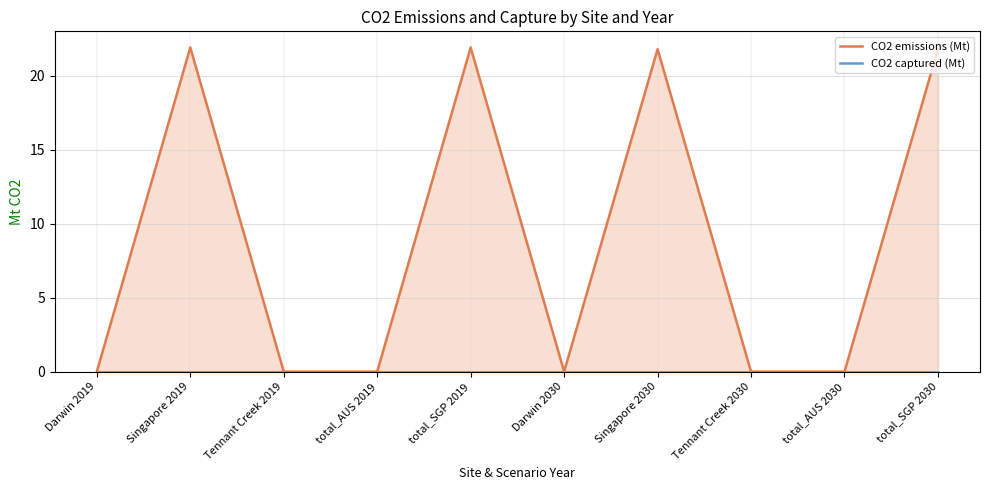

What is the difference between the second highest and minimum values in the CO2 emissions (Mt) series?

21.9